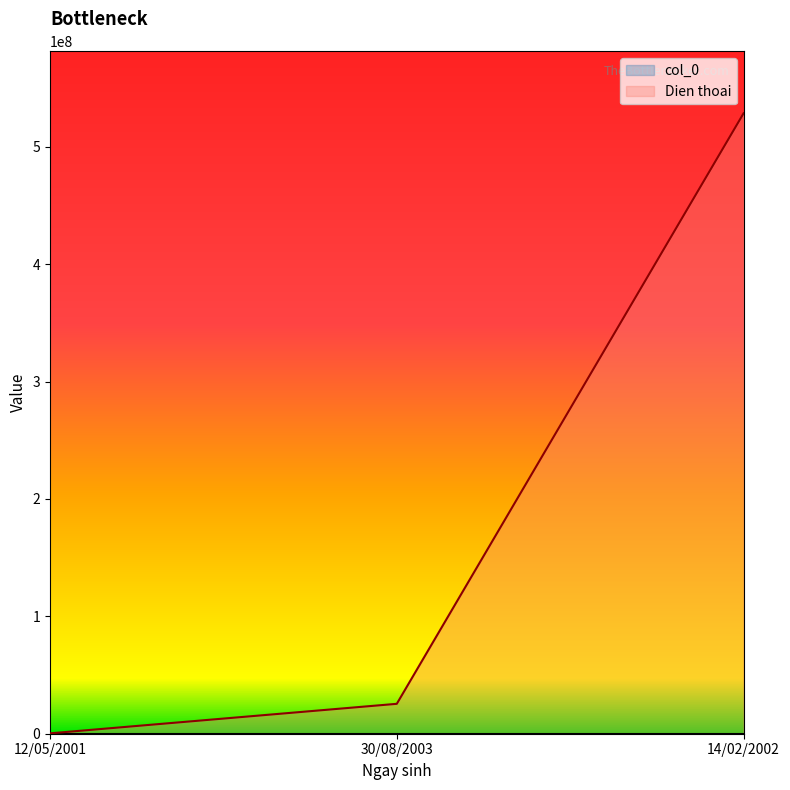

Rank the series by their average value, from highest to lowest.

Dien thoai, col_0